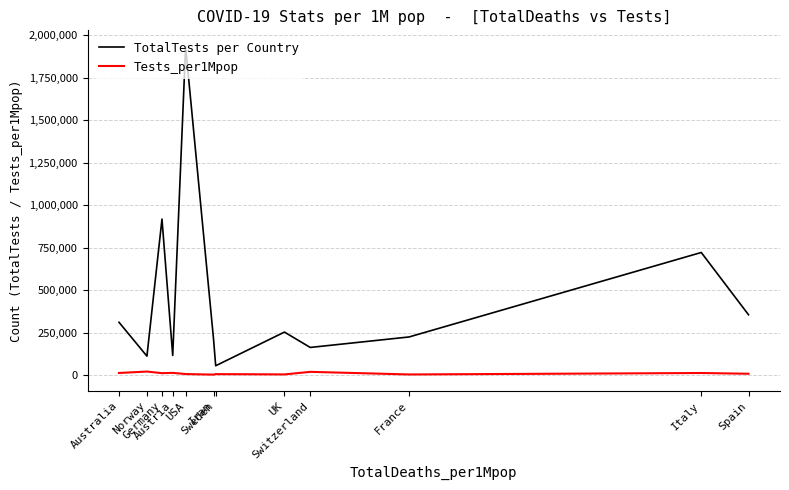

List the series in order of their peak value, highest first.

TotalTests per Country, Tests_per1Mpop